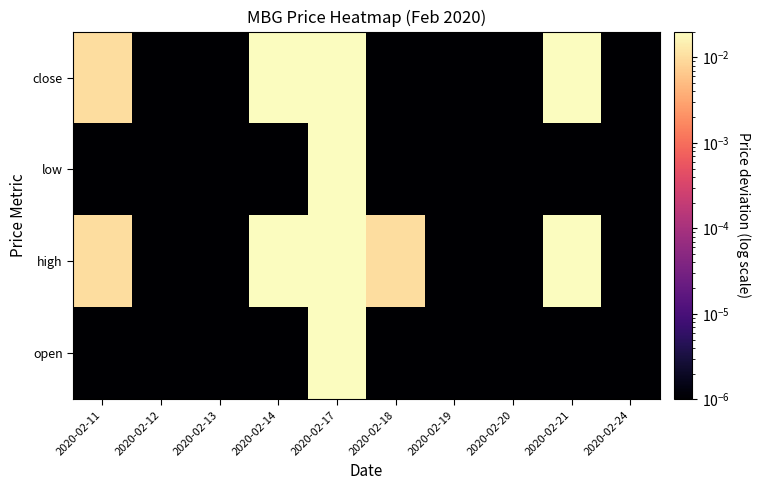

List the series in order of their peak value, lowest first.

open, high, low, close